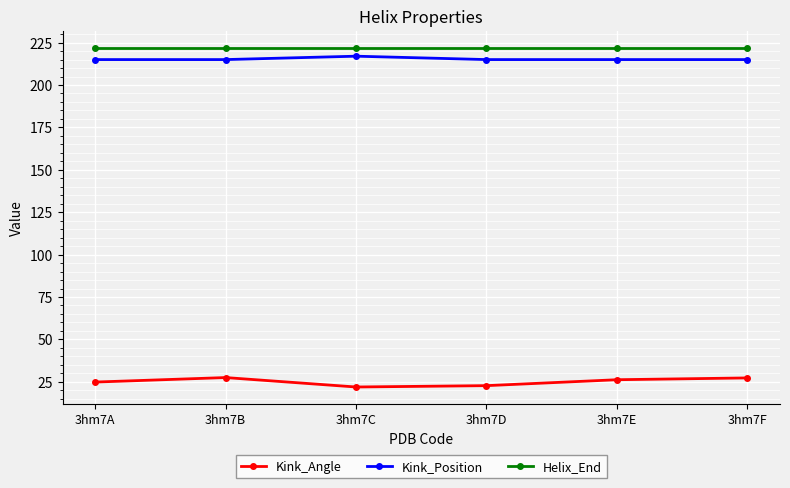

What is the highest value of the Kink_Angle series?

27.5